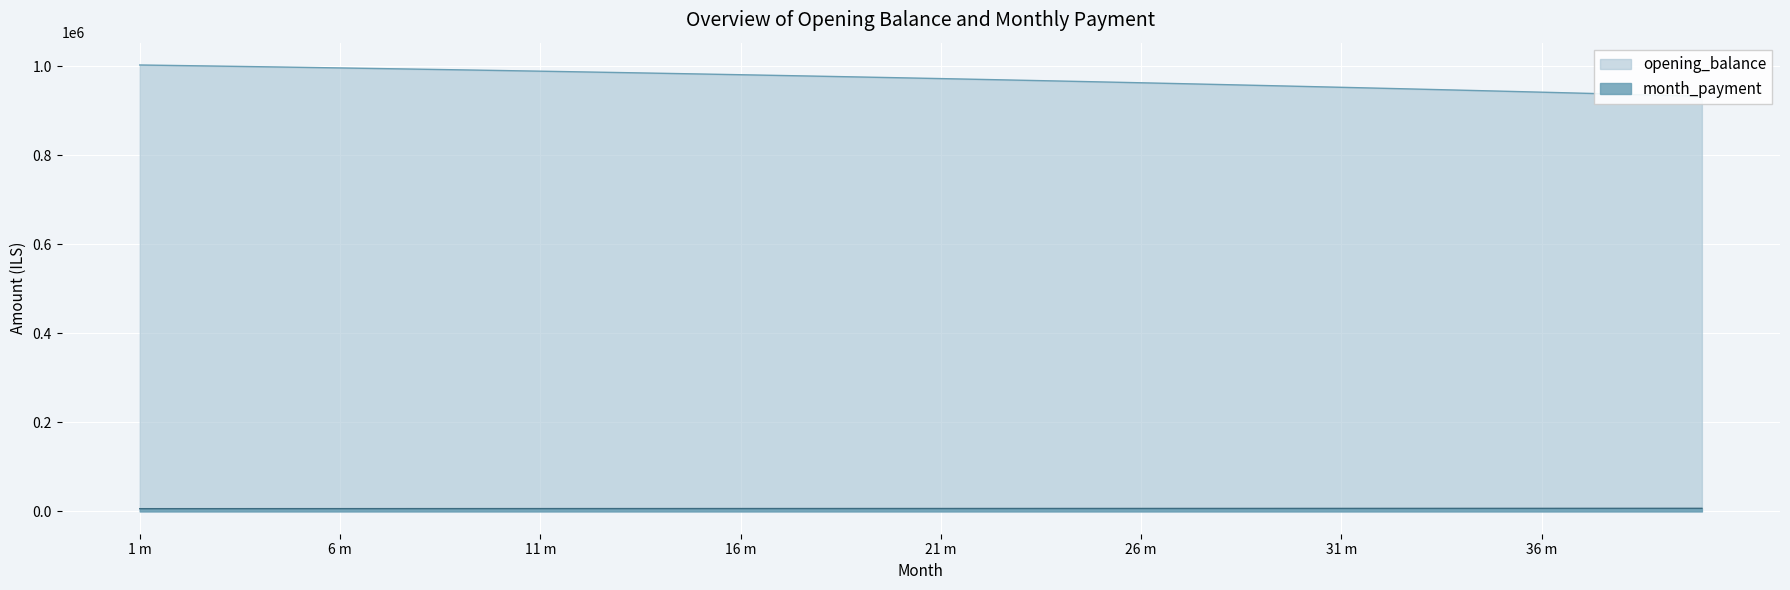

What is the value of the opening_balance point at the 17th from the left?

979591.0